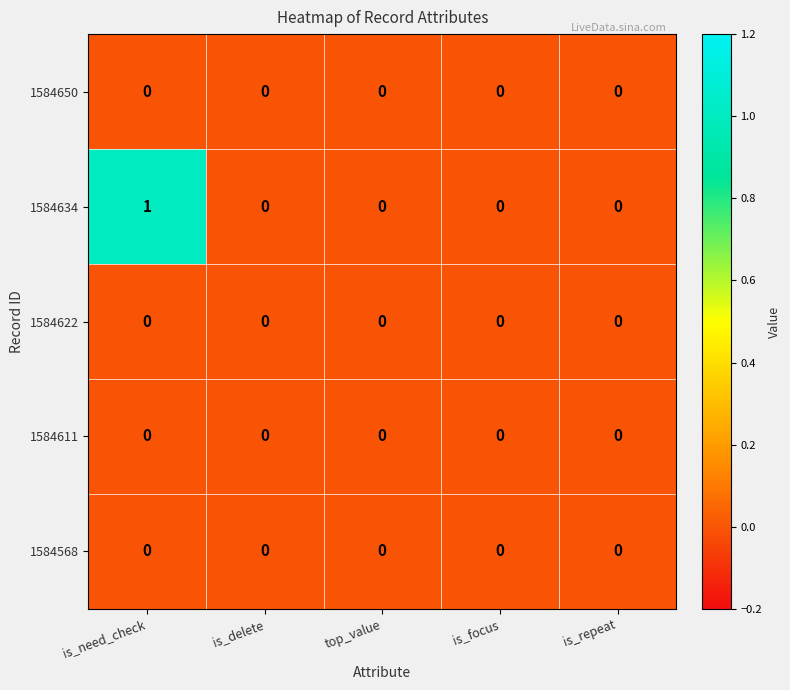

At which category is the sum across all series the highest?

is_need_check